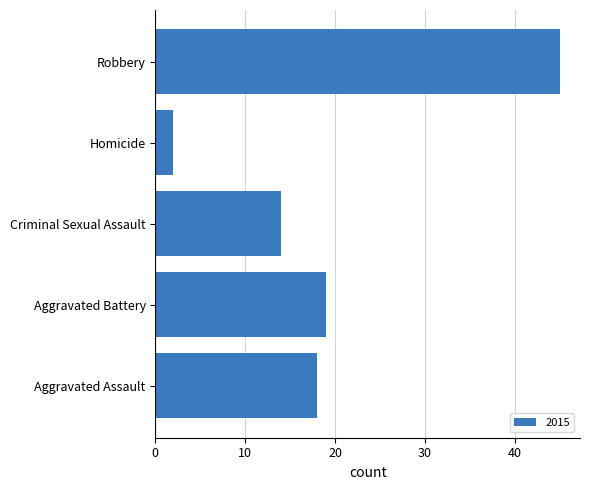

Where is the data nearest to the value 23?

Aggravated Battery